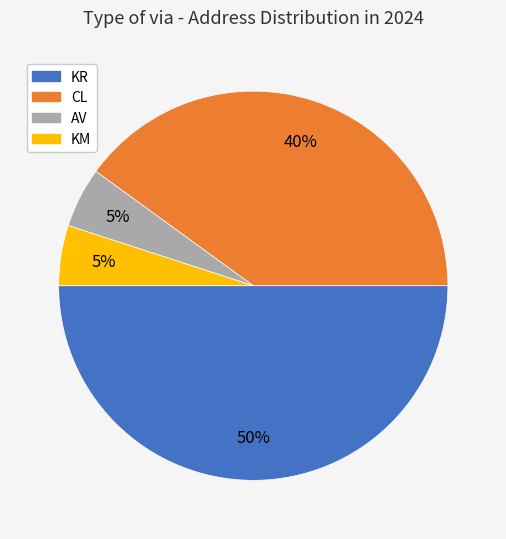

To the nearest percent, what is the combined percentage of KR and AV?

55%